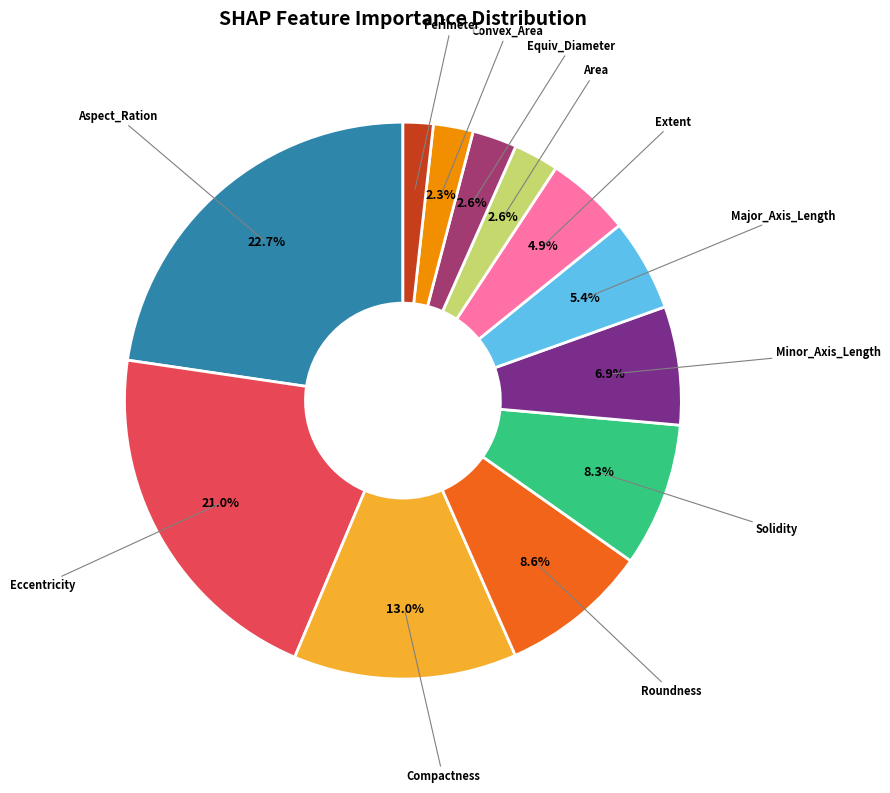

Count the number of slices in the pie.

12